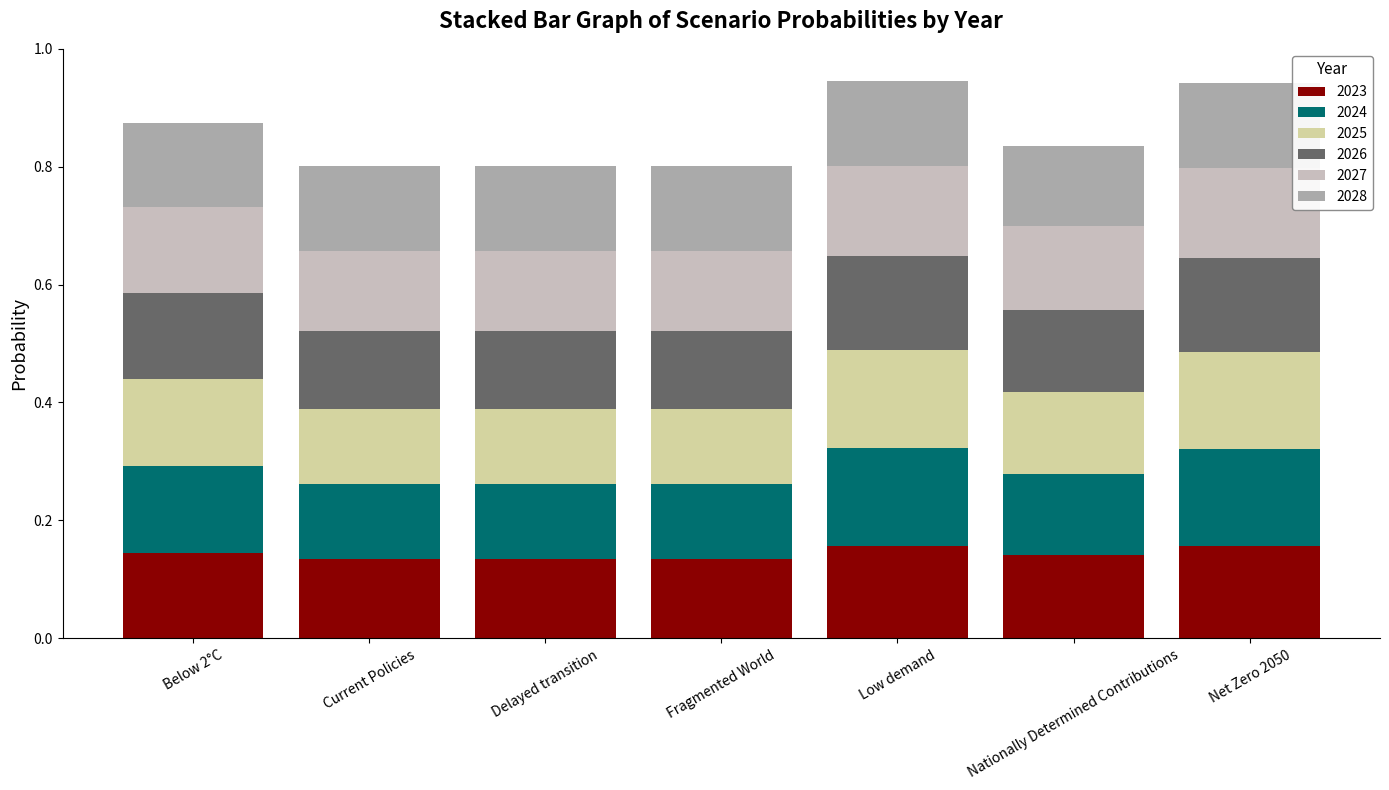

What is the sum of all 2027 values?

1.0